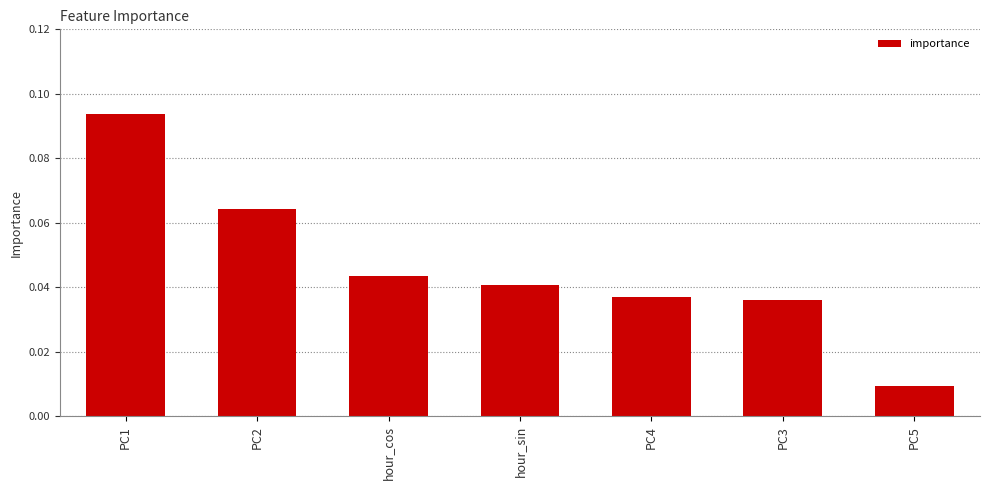

At which label is the value closest to 0?

PC5